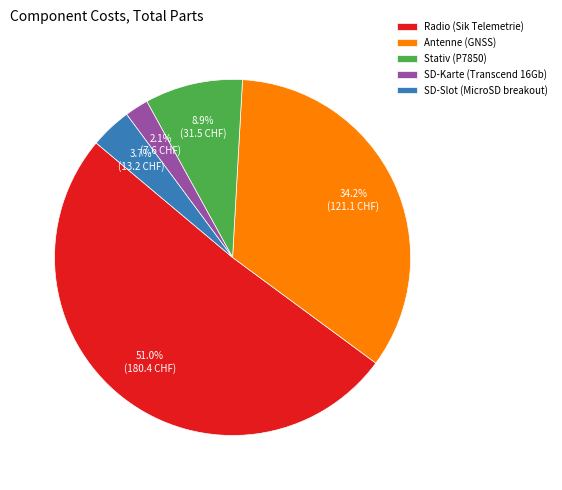

The Stativ (P7850) slice represents 24% of the pie. True or false?

False